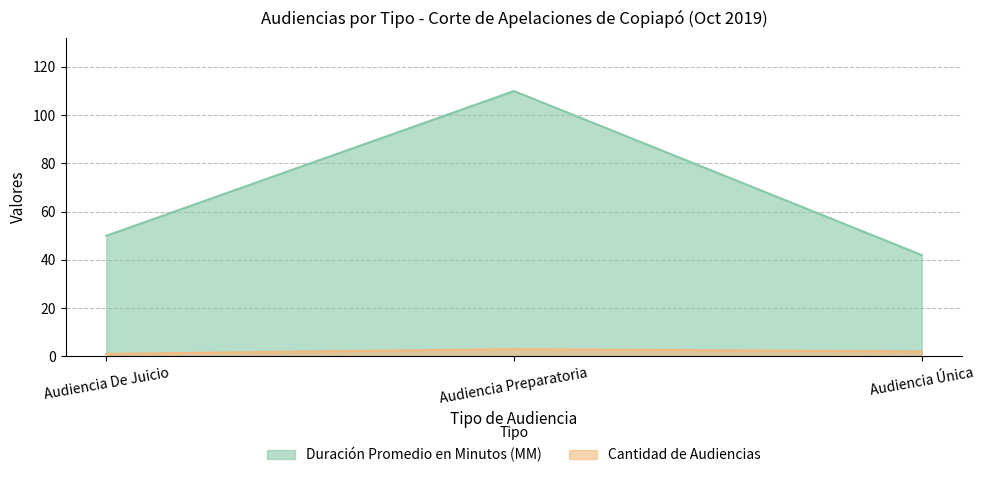

The Duración Promedio en Minutos (MM) series shows 22 at Audiencia Única. True or false?

False